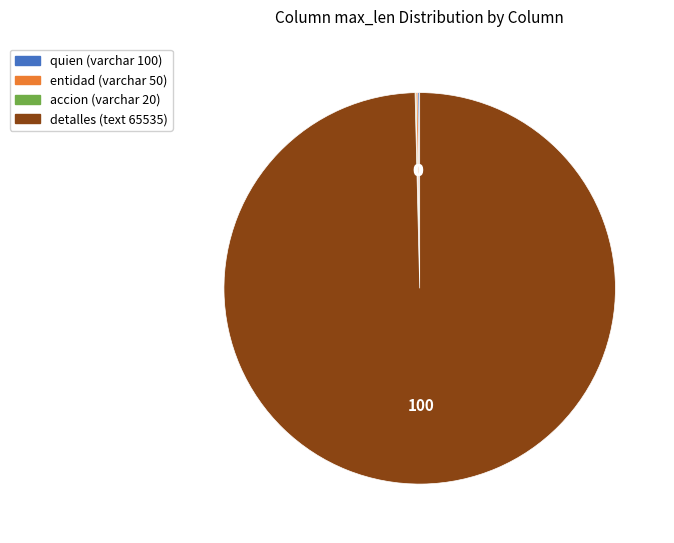

The detalles (text 65535) slice represents 90% of the pie. True or false?

False